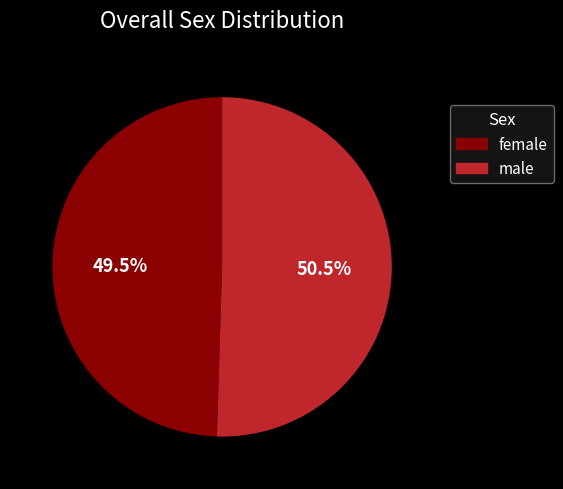

Does female represent more than half of the total?

No